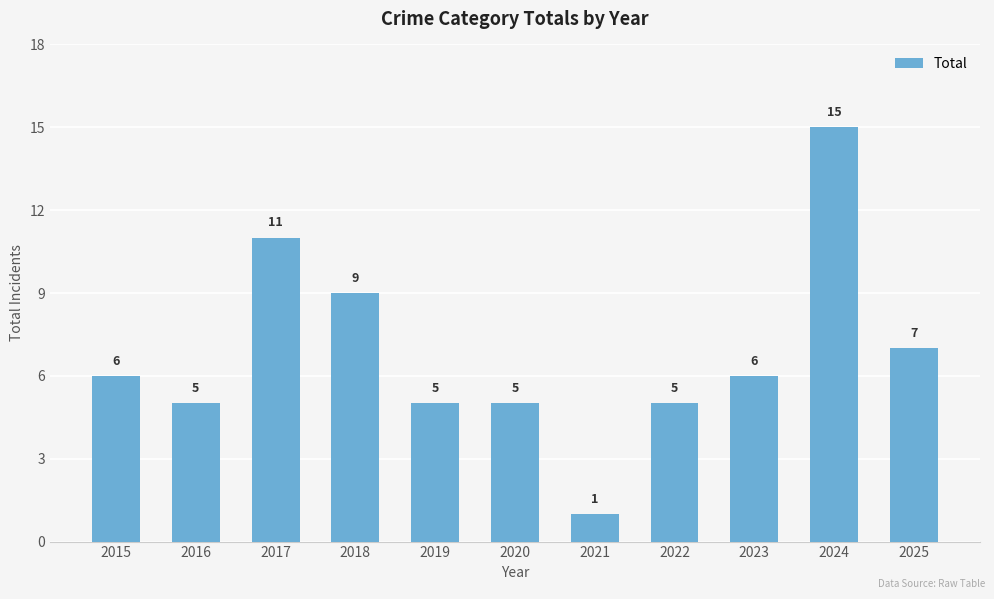

Approximately how many times larger is the value at 2021 compared to 2025?

0.1